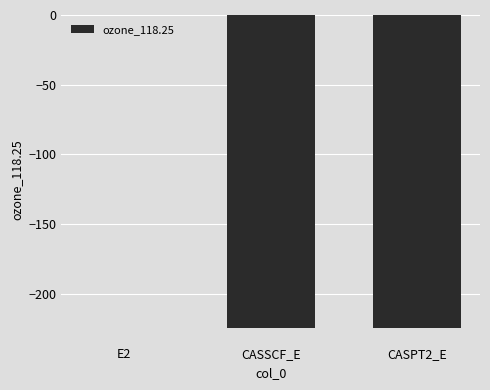

What is the average value?

-149.6